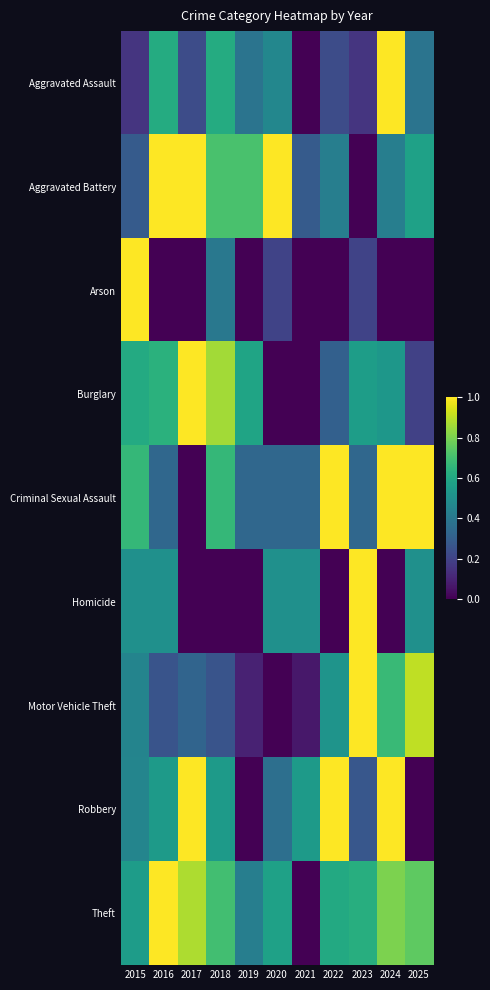

Between 2021 and 2025, which is larger?

2025